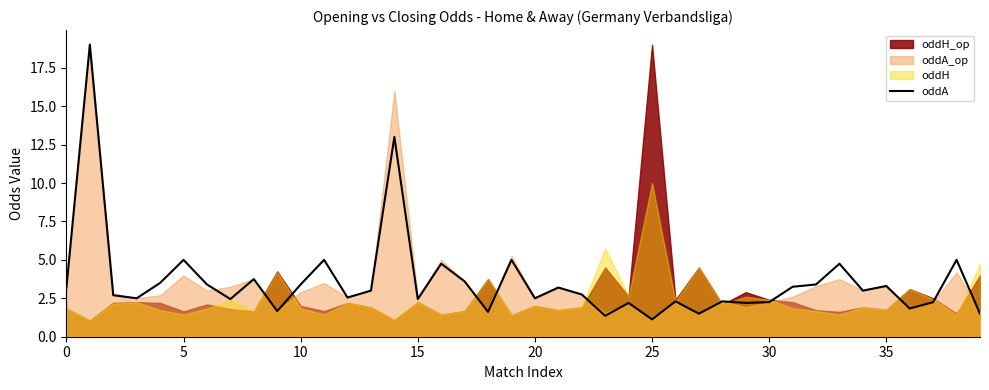

What is the ratio of the value at 19 to the value at 32?

1.5